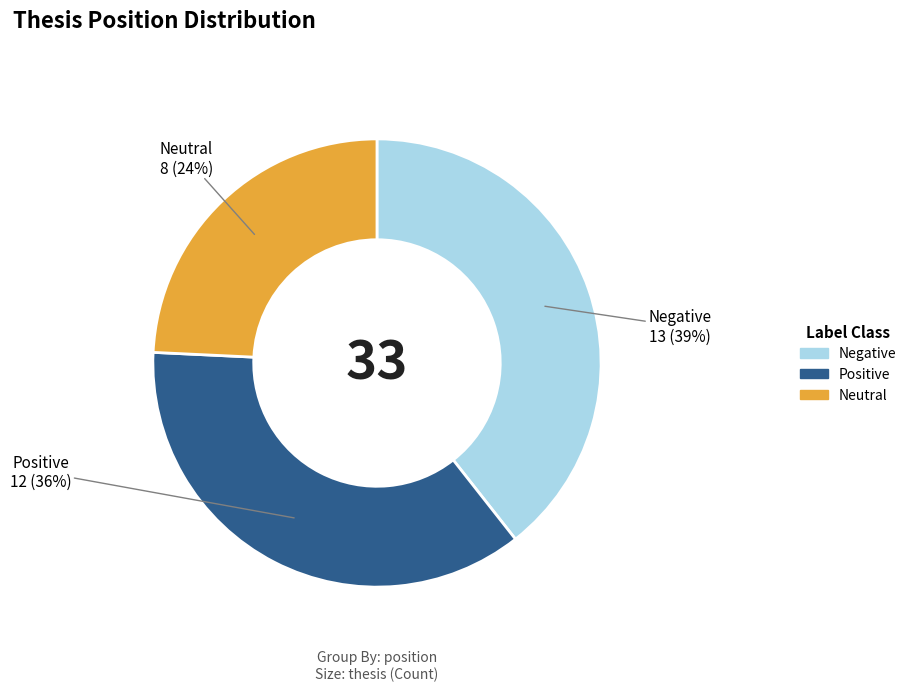

To the nearest percent, what is the average slice percentage?

33%